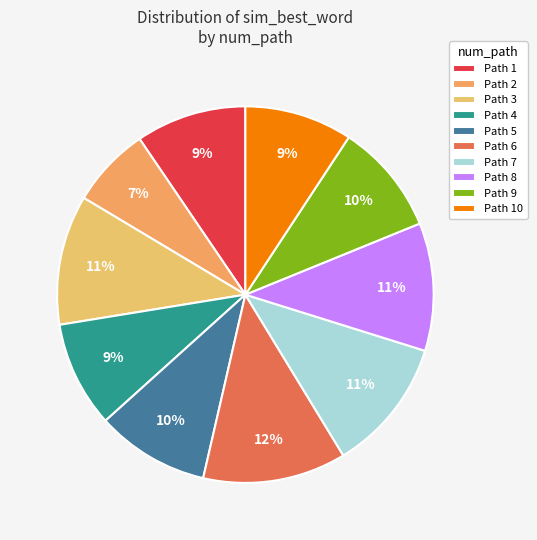

Which has a higher value, Path 4 or Path 8?

Path 8